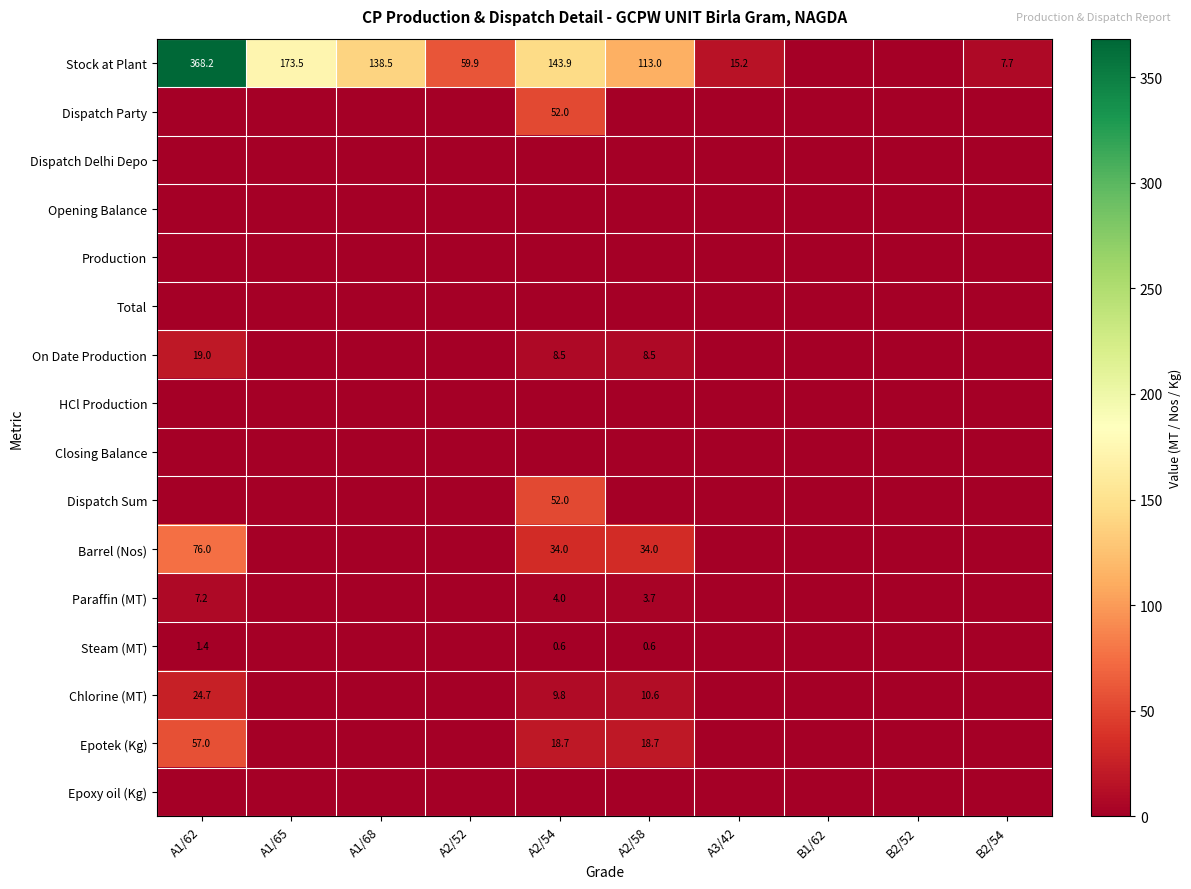

List the labels in order of Dispatch Sum value, smallest first.

A1/62, A1/65, A1/68, A2/52, A2/58, A3/42, B1/62, B2/52, B2/54, A2/54